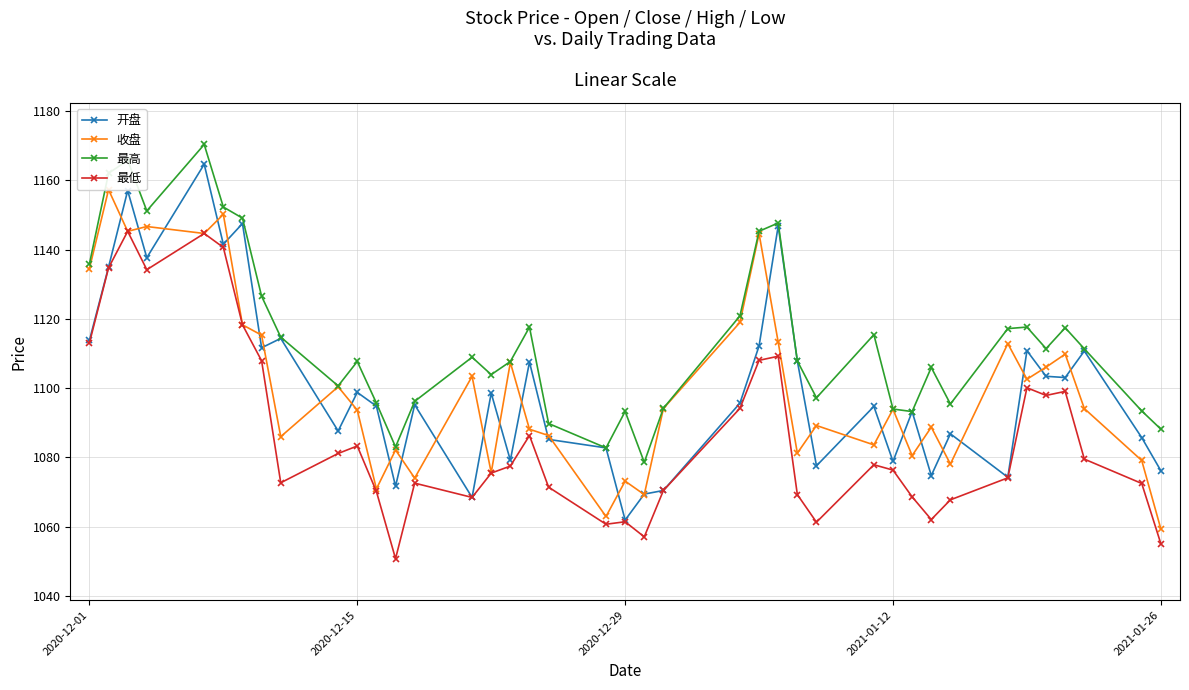

Which series ends up on top after the final intersection of 开盘 and 收盘?

开盘